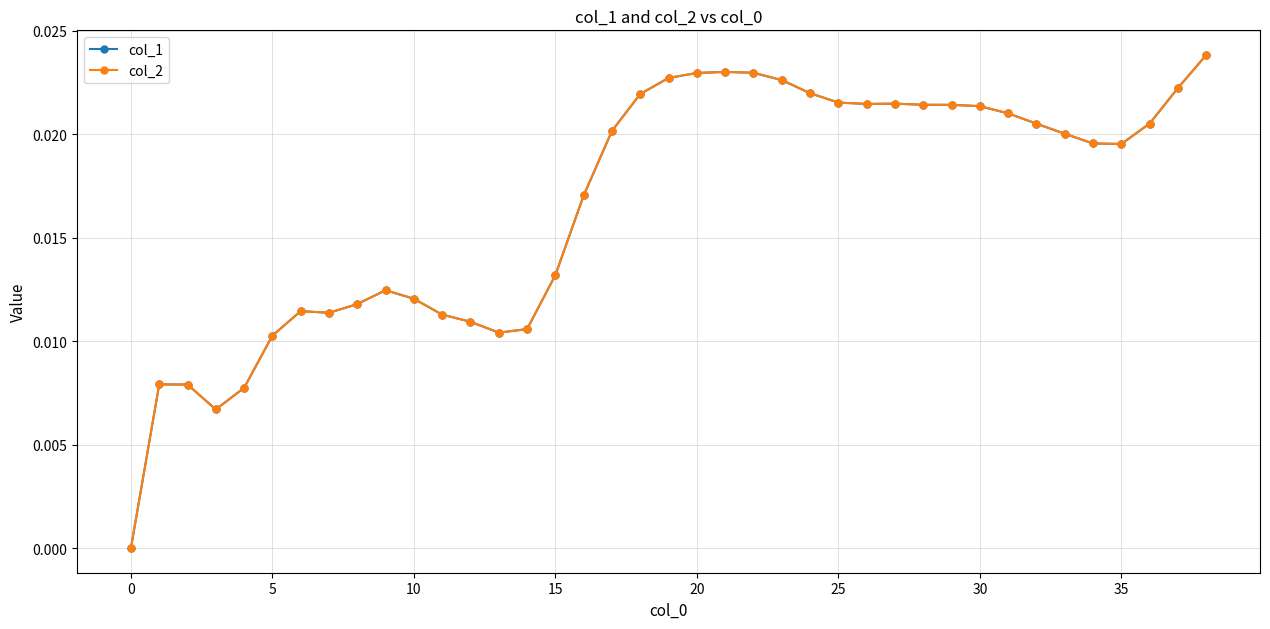

True or false: col_2 and col_1 cross at least once.

False